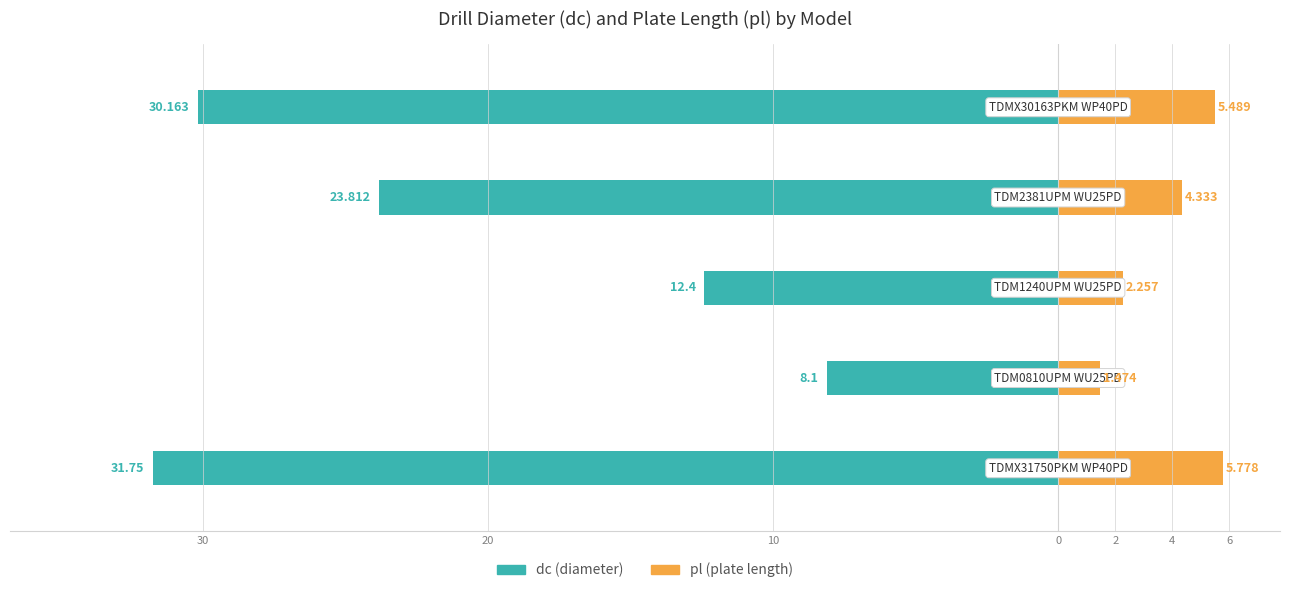

How many data points does each series have?

5